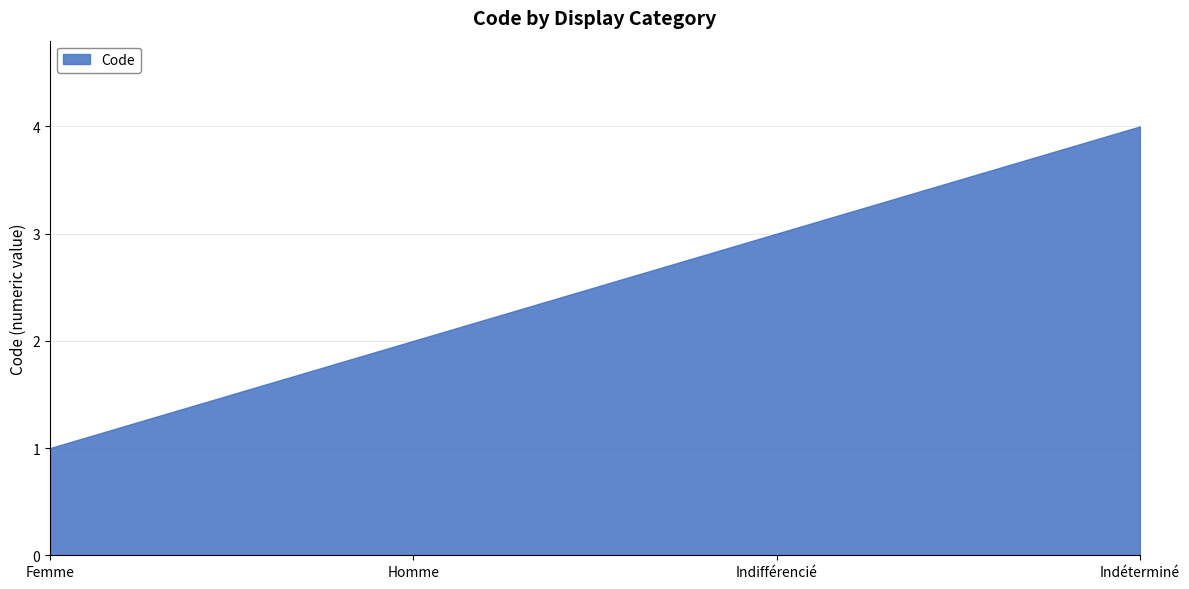

How many lines are shown in the chart?

1